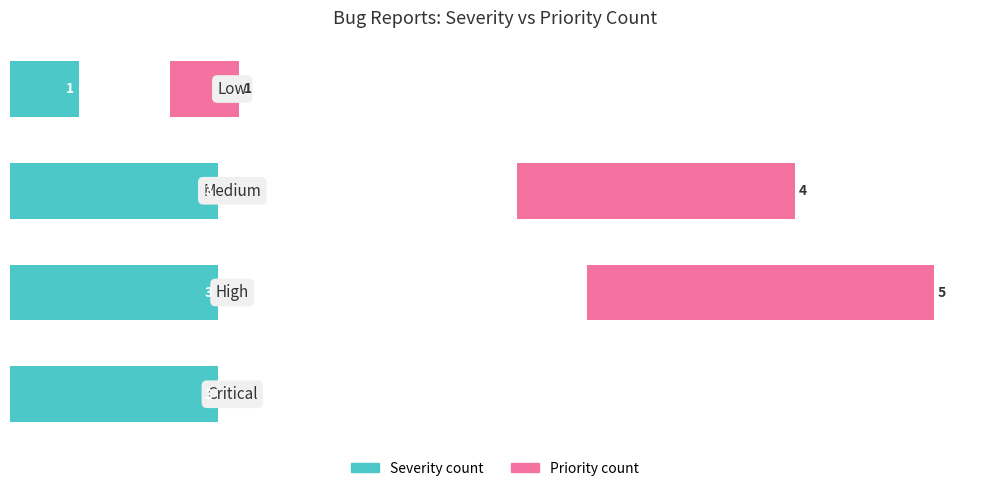

Are the bars grouped side by side (vs. stacked)?

Yes